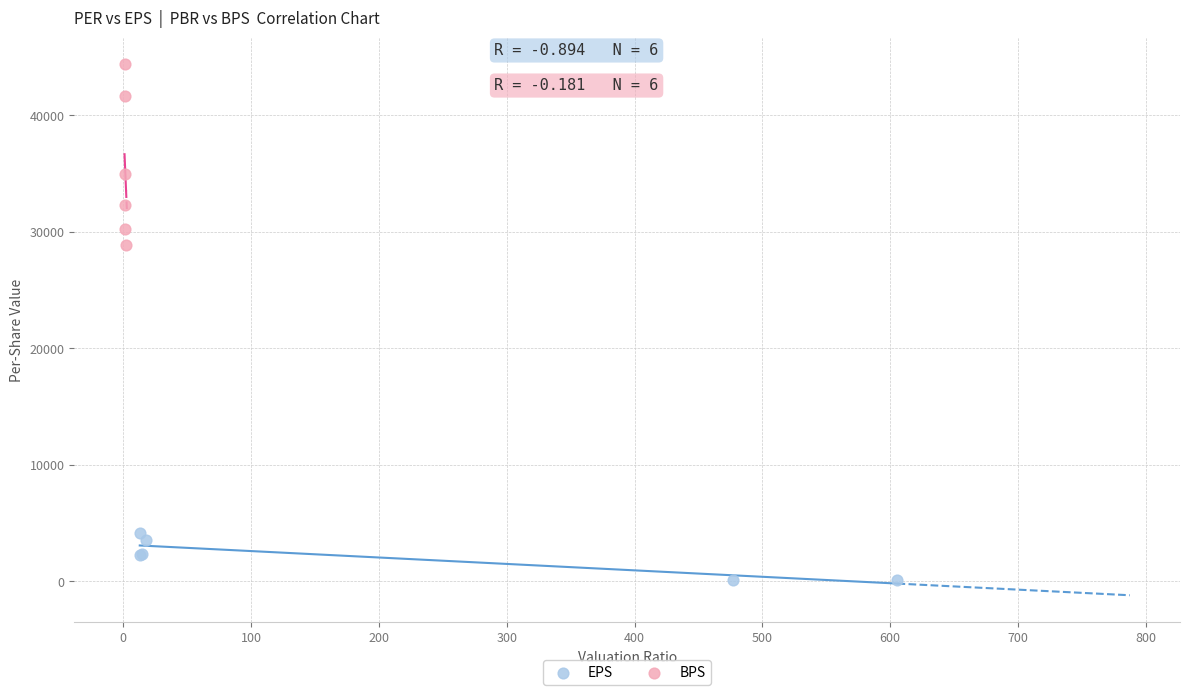

Which series has the largest Y range (max minus min)?

BPS